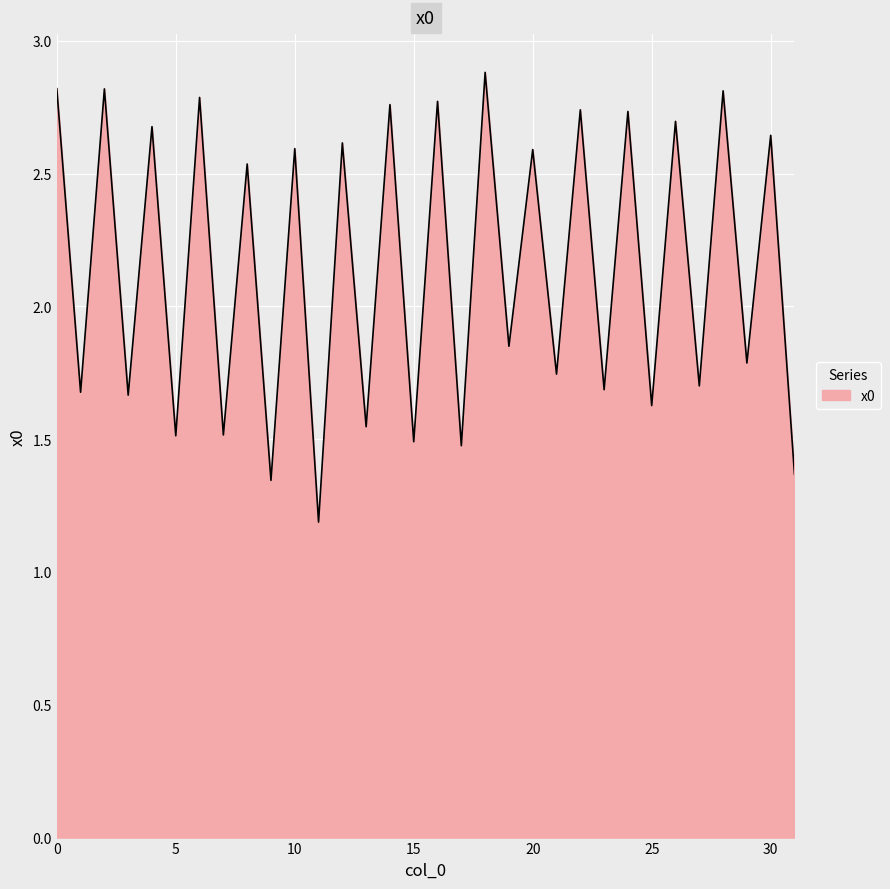

What is the maximum value shown in the chart?

2.9